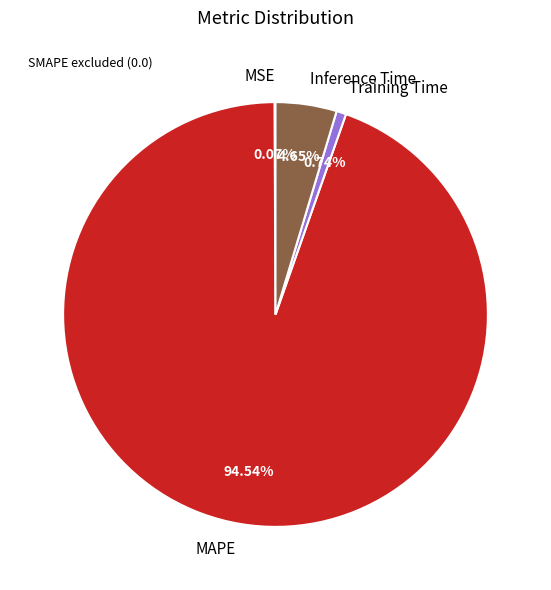

How much of the chart is everything except Training Time?

99.3%